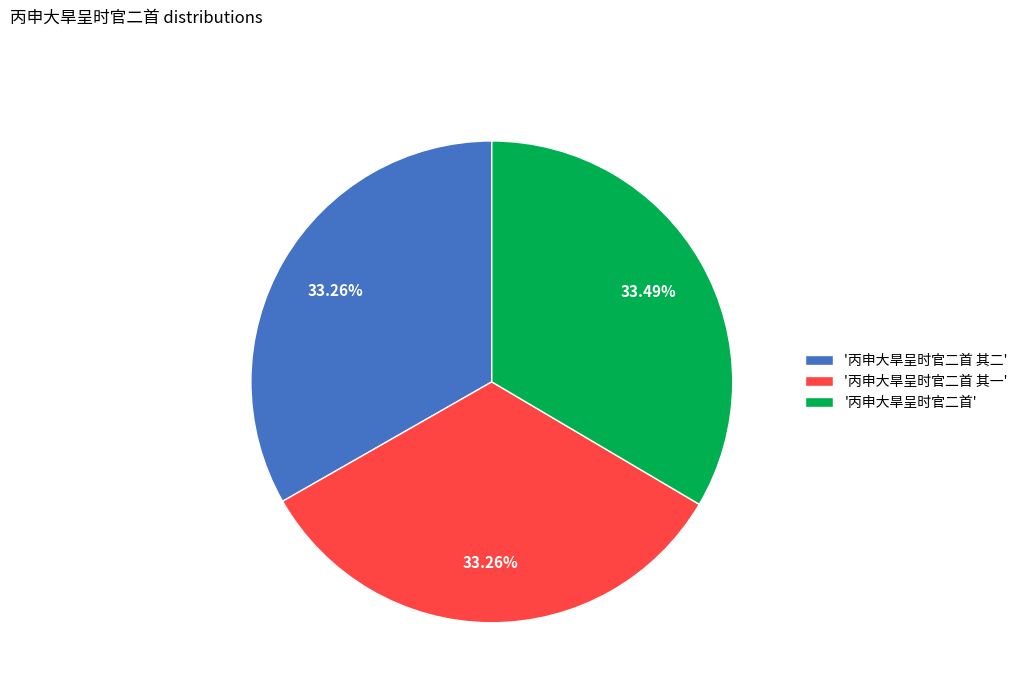

How many slices are in this pie chart?

3